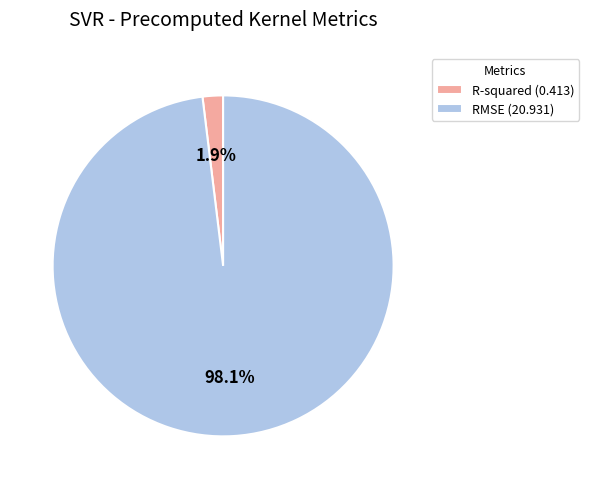

Rank the categories by value from highest to lowest.

RMSE, R-squared